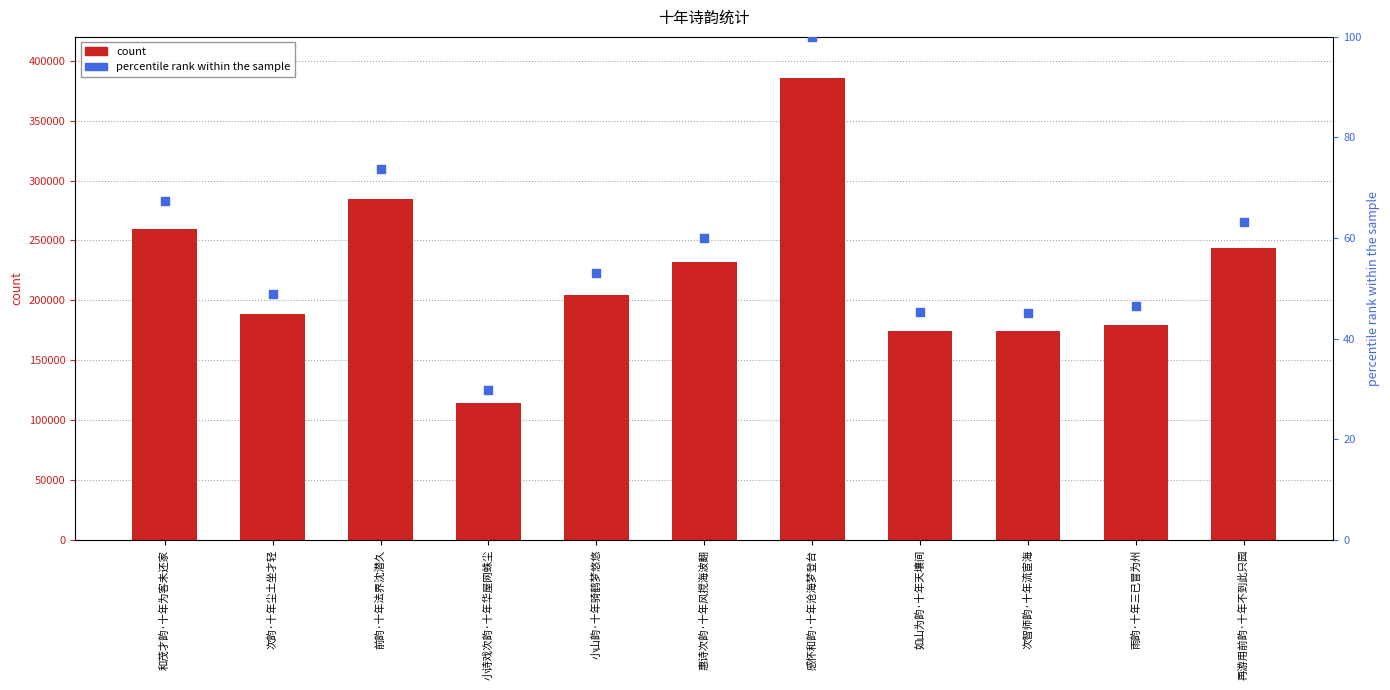

Which series contains the highest Y value?

col_0